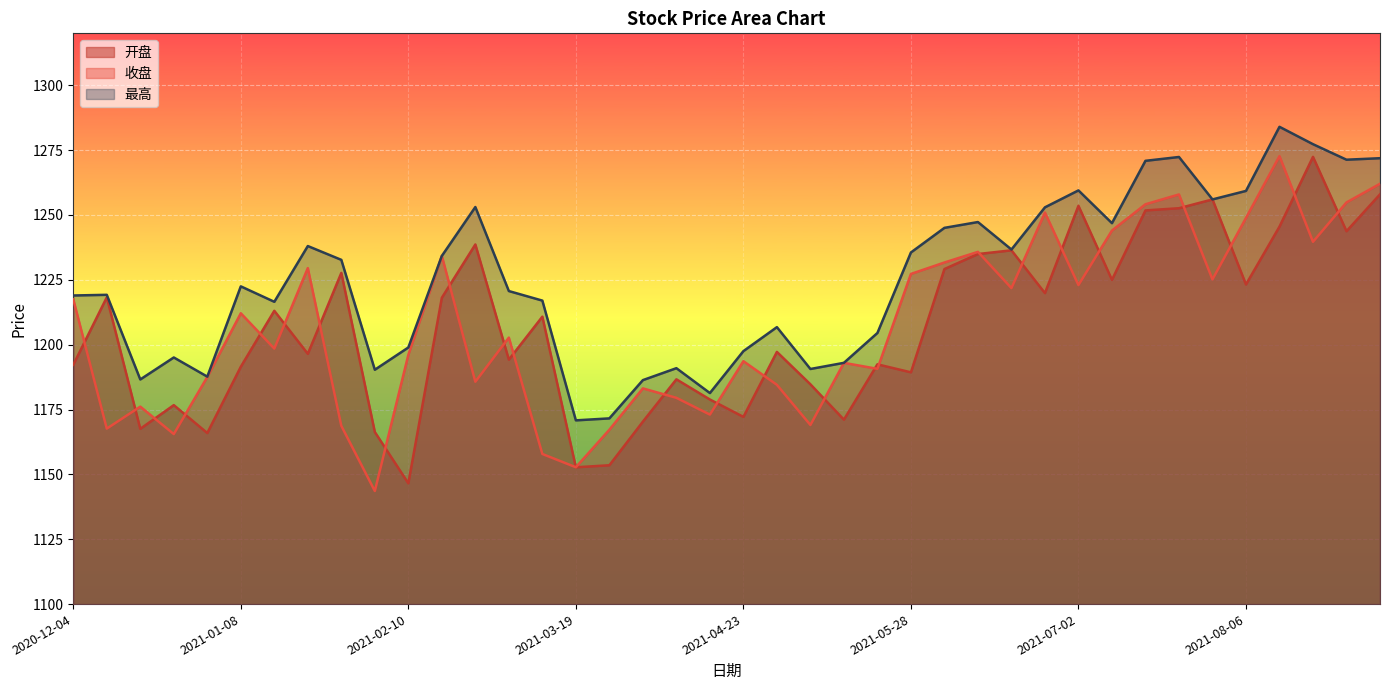

How many lines are shown in the chart?

3